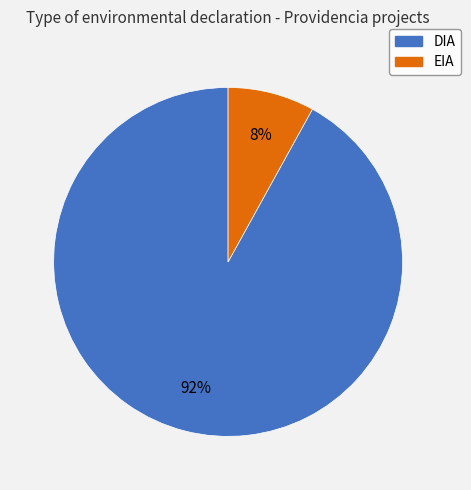

To the nearest percent, what portion does EIA represent?

8%